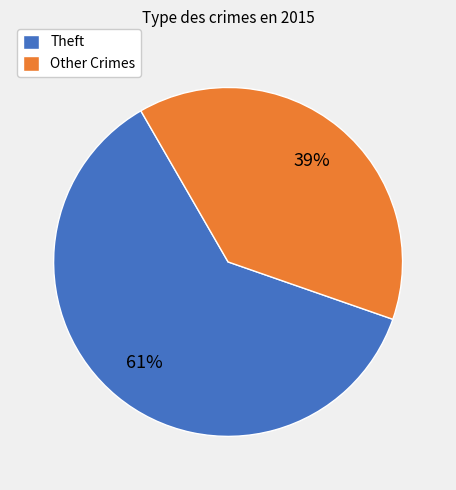

What percentage is the Theft slice, to the nearest percent?

61%